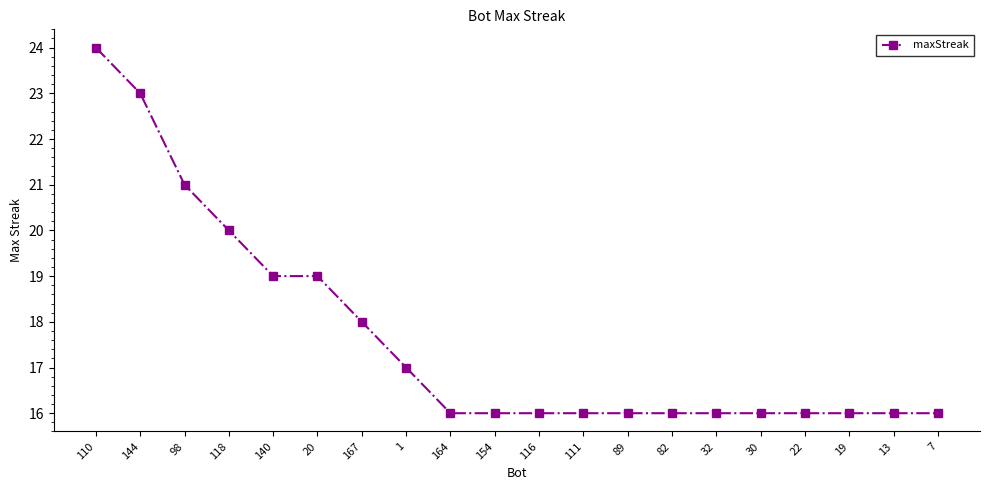

What position from the left is 30?

16